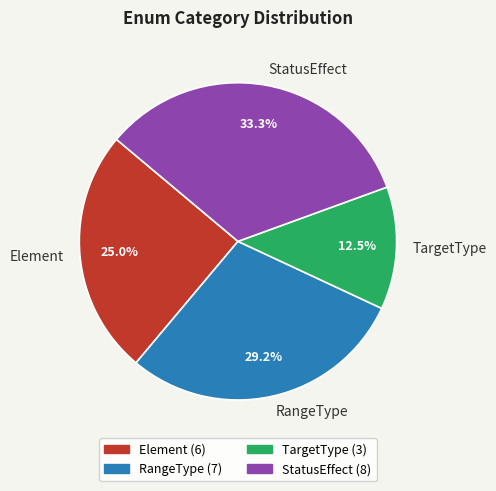

How many segments does this pie chart have?

4